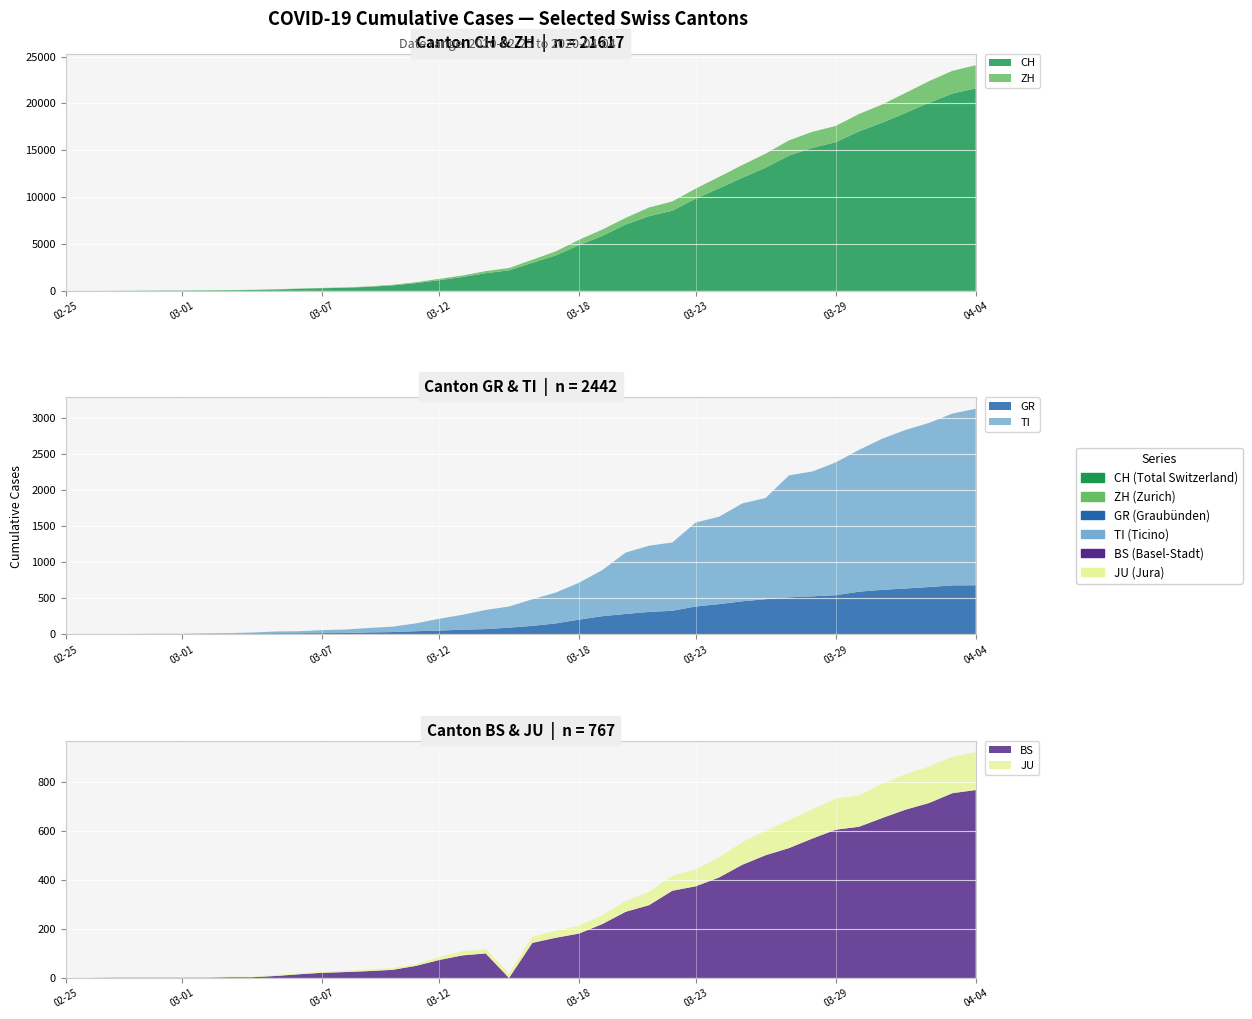

Reading left to right, transcribe all the data shown in this chart.

CH: 0	4	8	20	30	36	50	70	98	143	219	281	328	429	580	820	1135	1475	1887	2187	2993	3778	4883	5864	7080	7972	8556	9839	10935	12066	13146	14434	15268	15861	17014	17953	18990	20074	21047	21617
ZH: 0	0	2	2	6	7	10	13	15	23	29	34	40	49	62	101	140	163	218	250	326	429	568	679	711	925	984	1073	1221	1368	1500	1627	1701	1733	1859	1947	2136	2300	2428	2461
GR: 0	2	2	6	6	6	9	10	13	15	16	18	19	28	32	44	53	65	73	93	118	152	204	252	283	311	327	386	419	458	487	513	527	542	591	617	635	655	678	680
TI: 0	1	1	1	2	2	4	8	13	25	28	41	49	61	75	108	163	206	265	293	368	426	511	638	849	916	945	1162	1209	1354	1401	1688	1727	1837	1962	2091	2195	2271	2377	2442
BS: 0	0	1	1	1	1	1	3	3	8	15	21	24	28	33	49	73	92	100	0	143	164	181	220	270	297	356	374	410	462	501	530	569	605	617	653	687	714	754	767
JU: 0	0	1	1	1	1	1	2	2	4	4	5	5	7	7	7	12	17	18	19	25	29	32	36	44	54	61	69	82	92	100	114	119	127	128	140	145	149	149	154